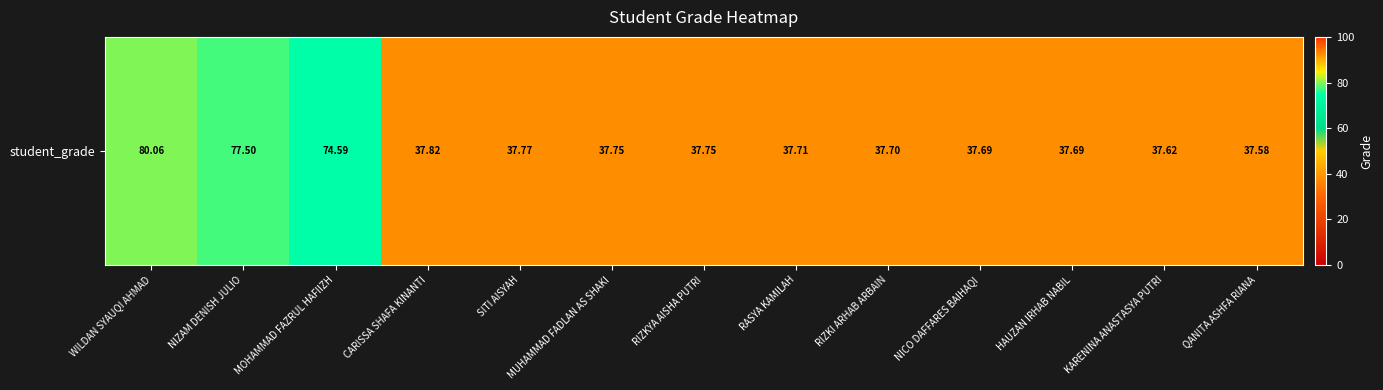

Reading left to right, transcribe all the data shown in this chart.

WILDAN SYAUQI AHMAD=80.1	NIZAM DENISH JULIO=77.5	MOHAMMAD FAZRUL HAFIIZH=74.6	CARISSA SHAFA KINANTI=37.8	SITI AISYAH=37.8	MUHAMMAD FADLAN AS SHAKI=37.8	RIZKYA AISHA PUTRI=37.8	RASYA KAMILAH=37.7	RIZKI ARHAB ARBAIN=37.7	NICO DAFFARES BAIHAQI=37.7	HAUZAN IRHAB NABIL=37.7	KARENINA ANASTASYA PUTRI=37.6	QANITA ASHFA RIANA=37.6